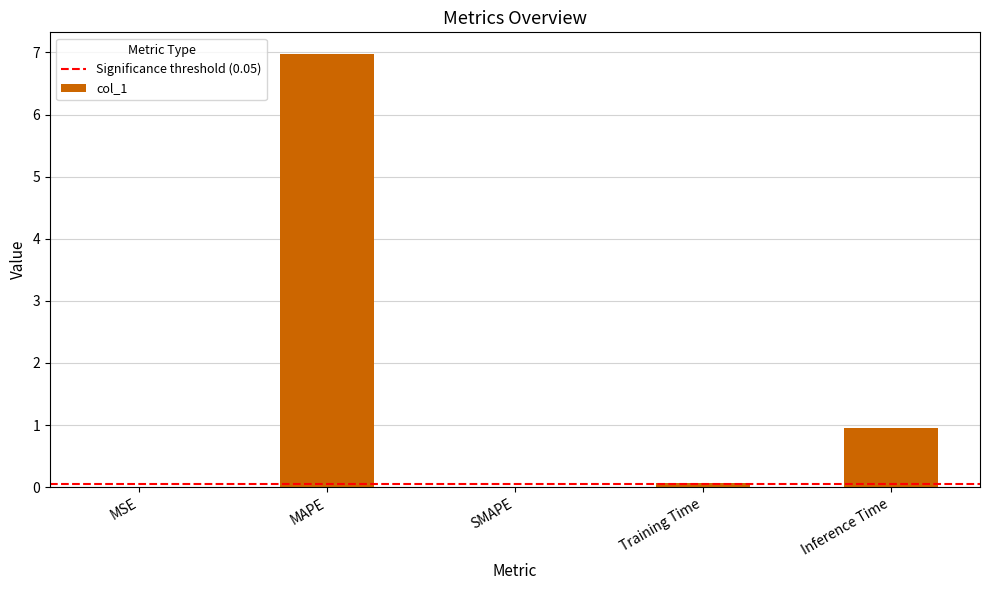

Which has a higher value, SMAPE or Inference Time?

Inference Time